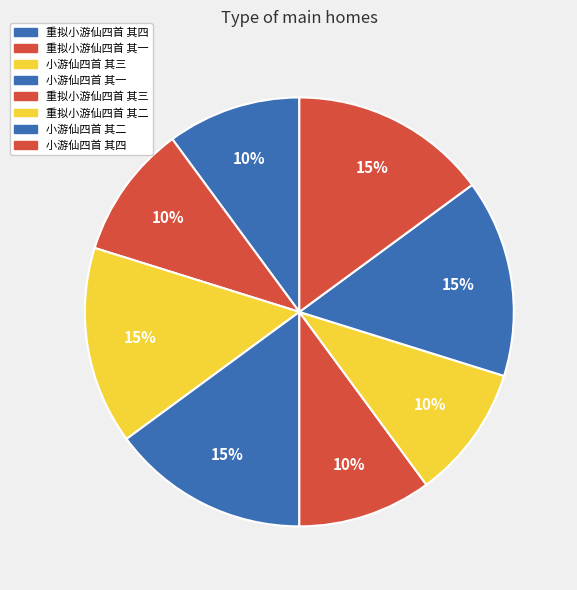

What percentage is the 重拟小游仙四首 其一 slice, to the nearest percent?

10%